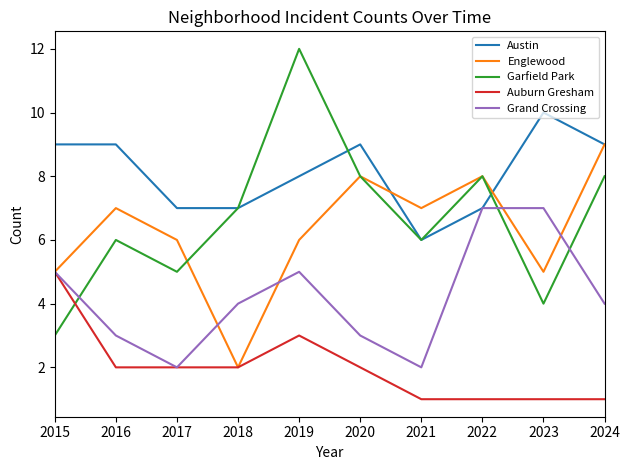

What is the difference between the maximum and minimum values in the Auburn Gresham series?

4